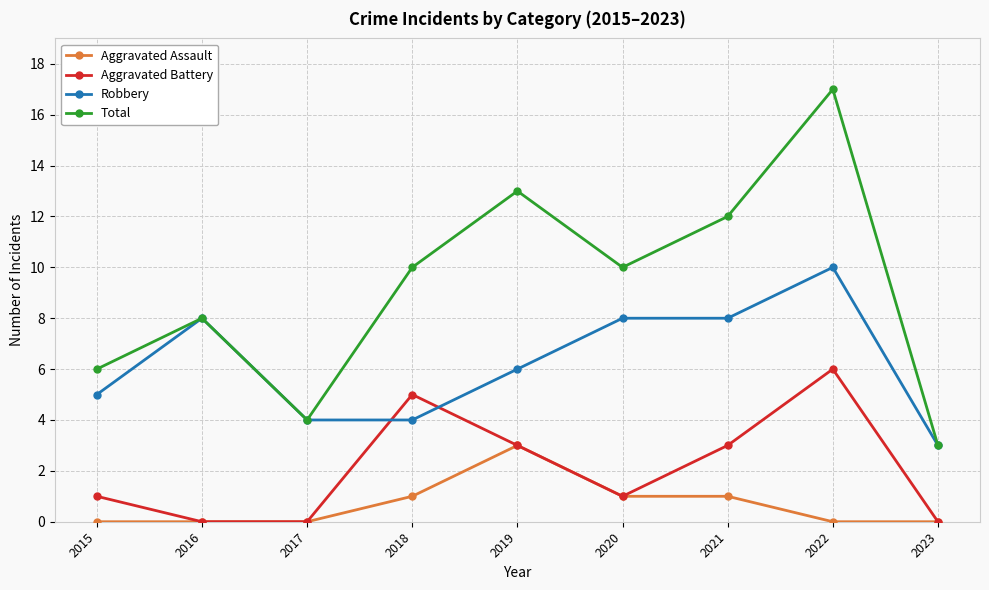

How many intersections are there between Aggravated Battery and Robbery?

2